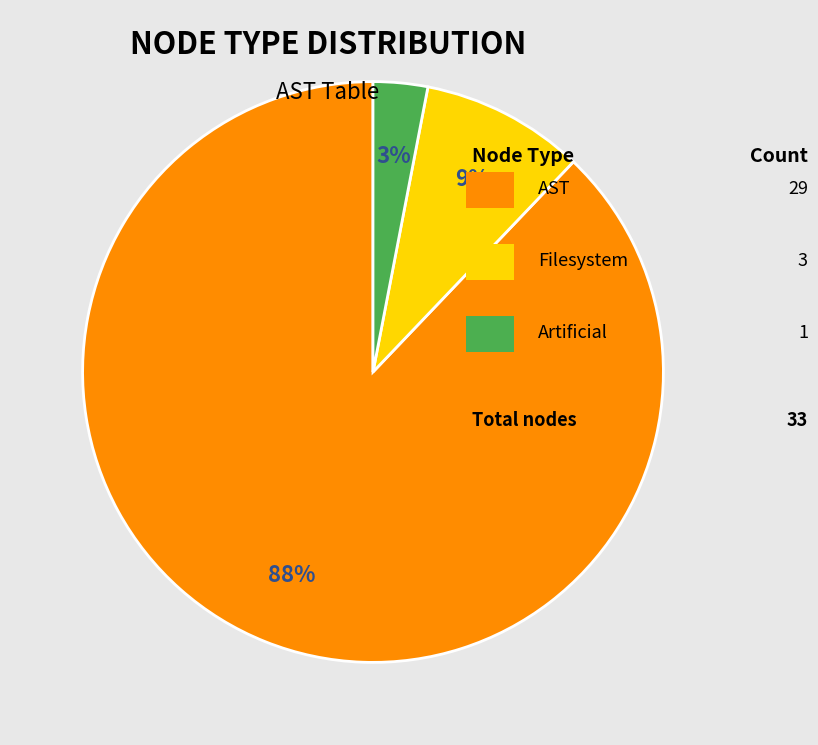

Is there a majority slice in this chart?

Yes